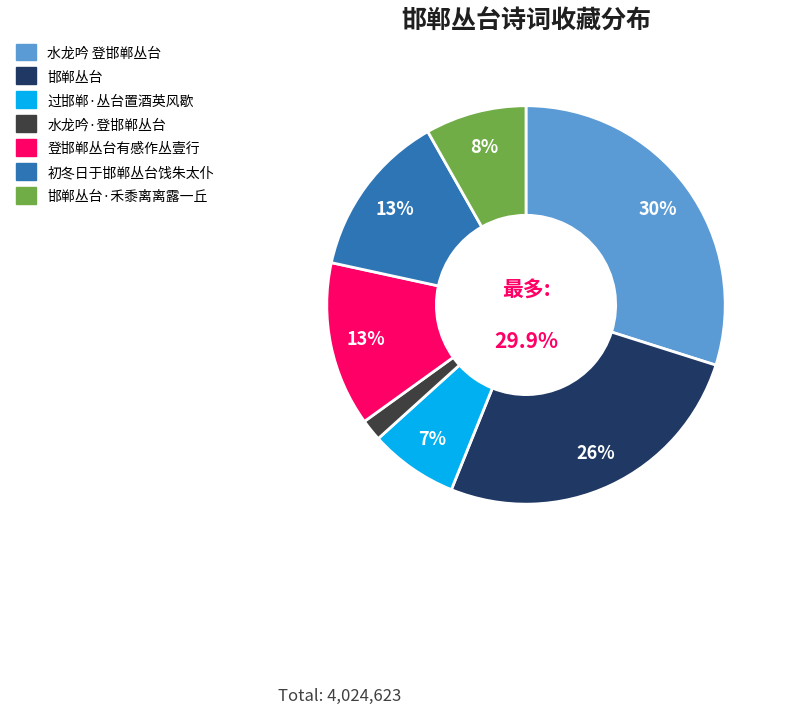

What portion of the pie excludes 邯郸丛台·禾黍离离露一丘?

91.8%